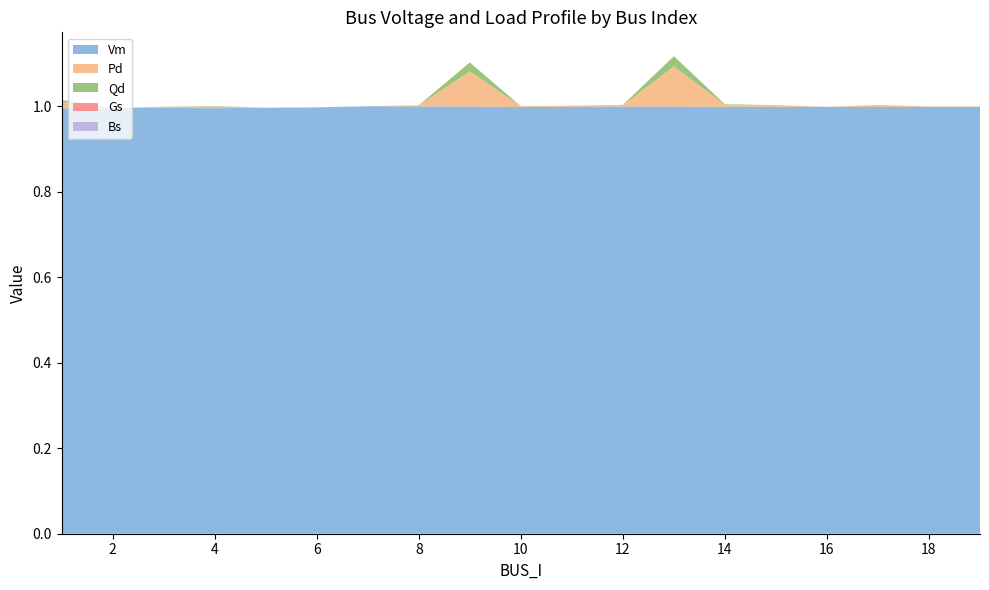

Reading left to right, transcribe all the data shown in this chart.

Vm: 1=1.0	2=1.0	3=1.0	4=1.0	5=1.0	6=1.0	7=1.0	8=1.0	9=1.0	10=1.0	11=1.0	12=1.0	13=1.0	14=1.0	15=1.0	16=1.0	17=1.0	18=1.0	19=1.0
Pd: 1=0.0	2=0.0	3=0.0	4=0.0	5=0.0	6=0.0	7=0.0	8=0.0	9=0.1	10=0.0	11=0.0	12=0.0	13=0.1	14=0.0	15=0.0	16=0.0	17=0.0	18=0.0	19=0.0
Qd: 1=0.0	2=0.0	3=0.0	4=0.0	5=0.0	6=0.0	7=0.0	8=0.0	9=0.0	10=0.0	11=0.0	12=0.0	13=0.0	14=0.0	15=0.0	16=0.0	17=0.0	18=0.0	19=0.0
Gs: 1=0.0	2=0.0	3=0.0	4=0.0	5=0.0	6=0.0	7=0.0	8=0.0	9=0.0	10=0.0	11=0.0	12=0.0	13=0.0	14=0.0	15=0.0	16=0.0	17=0.0	18=0.0	19=0.0
Bs: 1=0.0	2=0.0	3=0.0	4=0.0	5=0.0	6=0.0	7=0.0	8=0.0	9=0.0	10=0.0	11=0.0	12=0.0	13=0.0	14=0.0	15=0.0	16=0.0	17=0.0	18=0.0	19=0.0